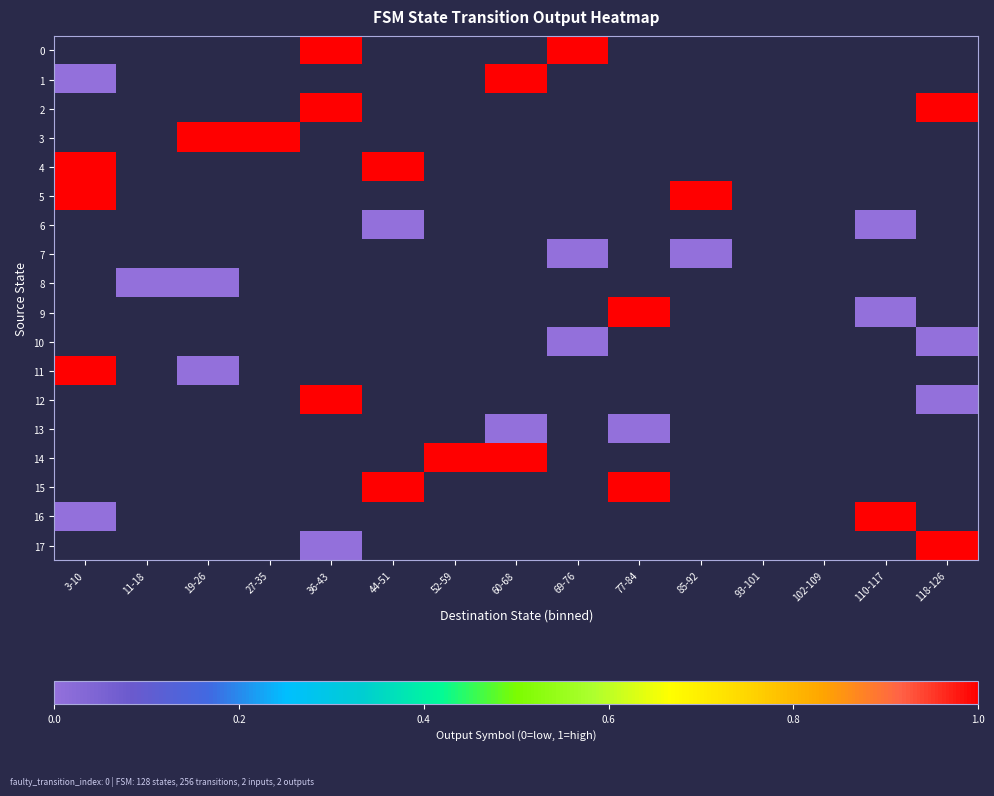

How many distinct data groups are displayed?

18